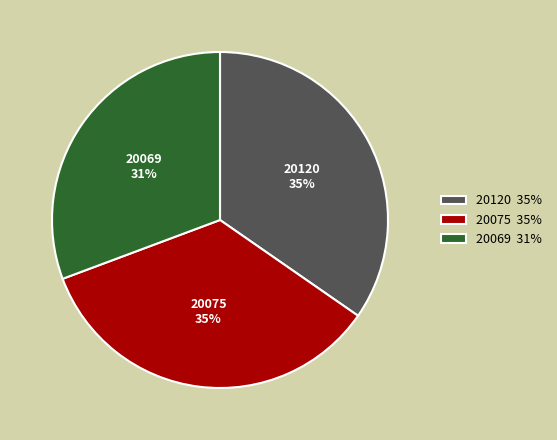

Count the number of slices in the pie.

3